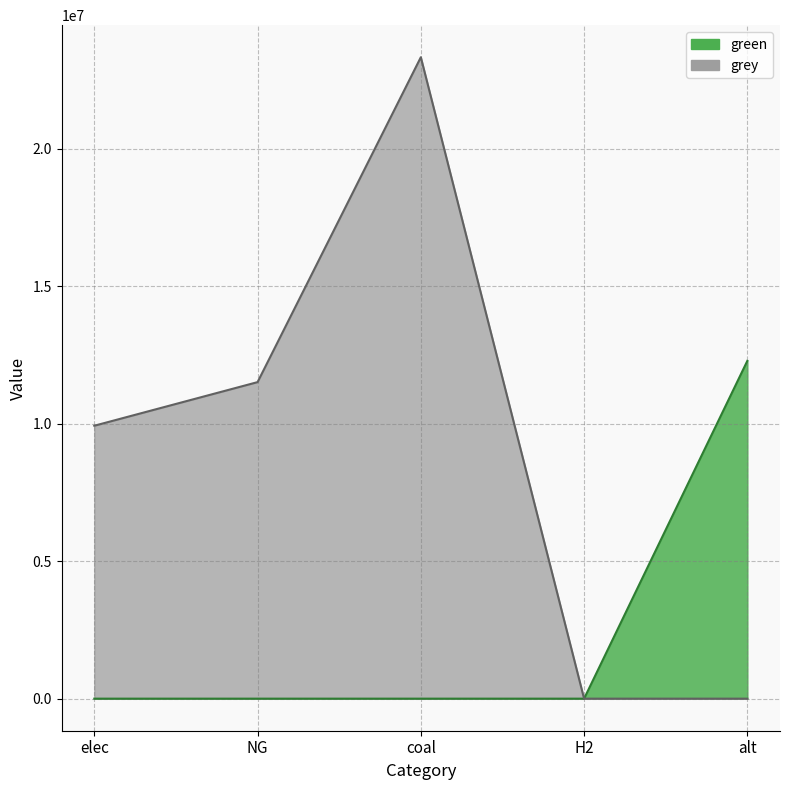

What is the highest value of the grey series?

23333392.0